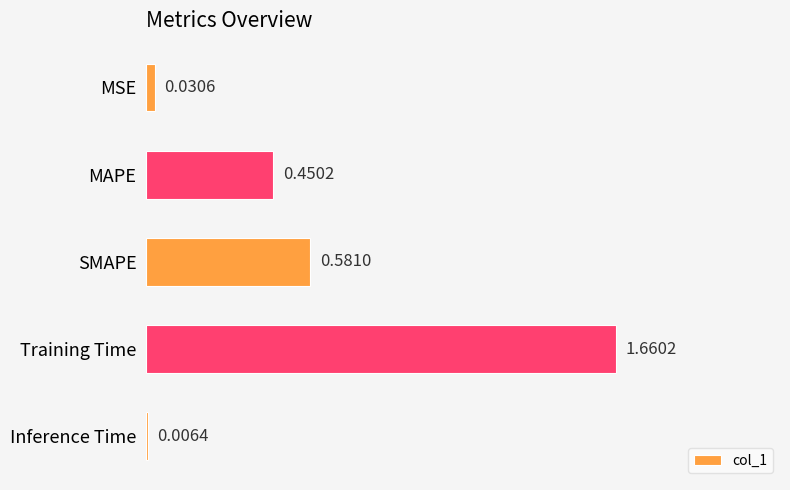

At which category does the chart reach its peak across all series?

Training Time